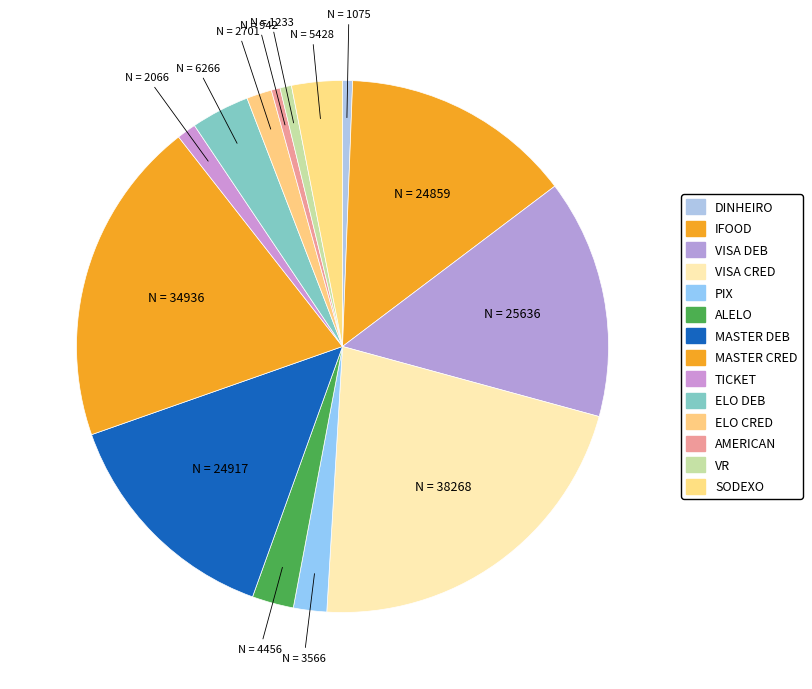

How many slices are in this pie chart?

14